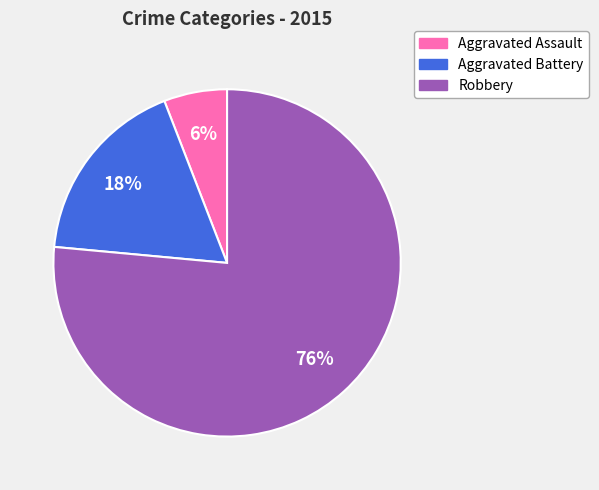

Which category accounts for the majority?

Robbery